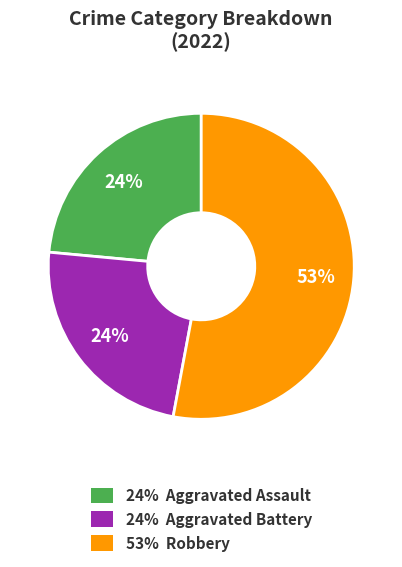

To the nearest percent, what portion does 24% Aggravated Battery represent?

24%